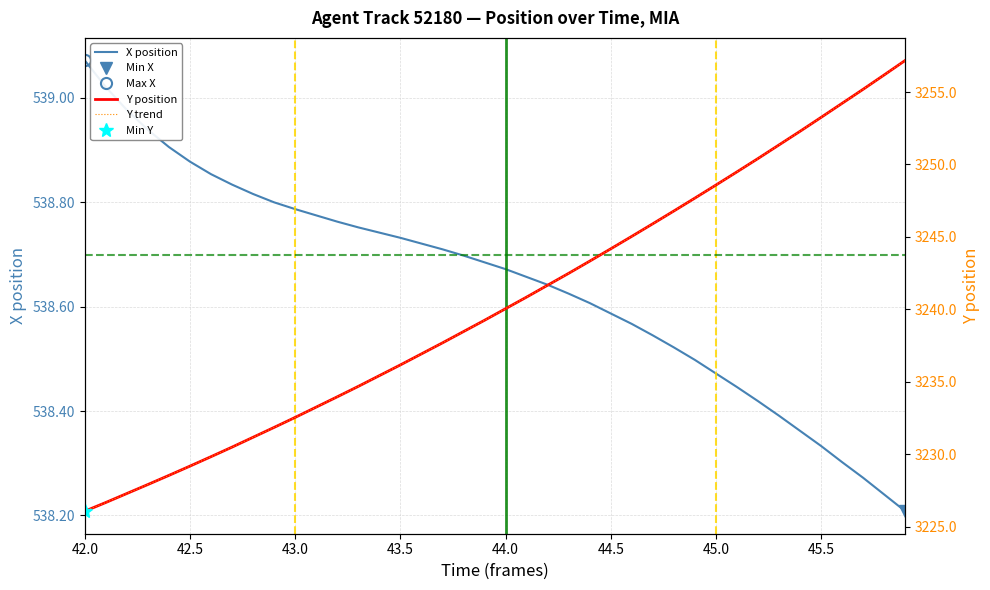

At which label does Y trend reach its minimum?

42.0